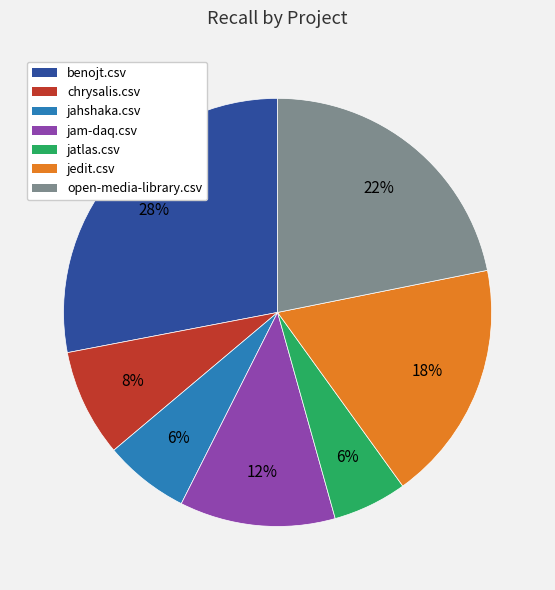

True or false: benojt.csv accounts for 28% of the total.

True